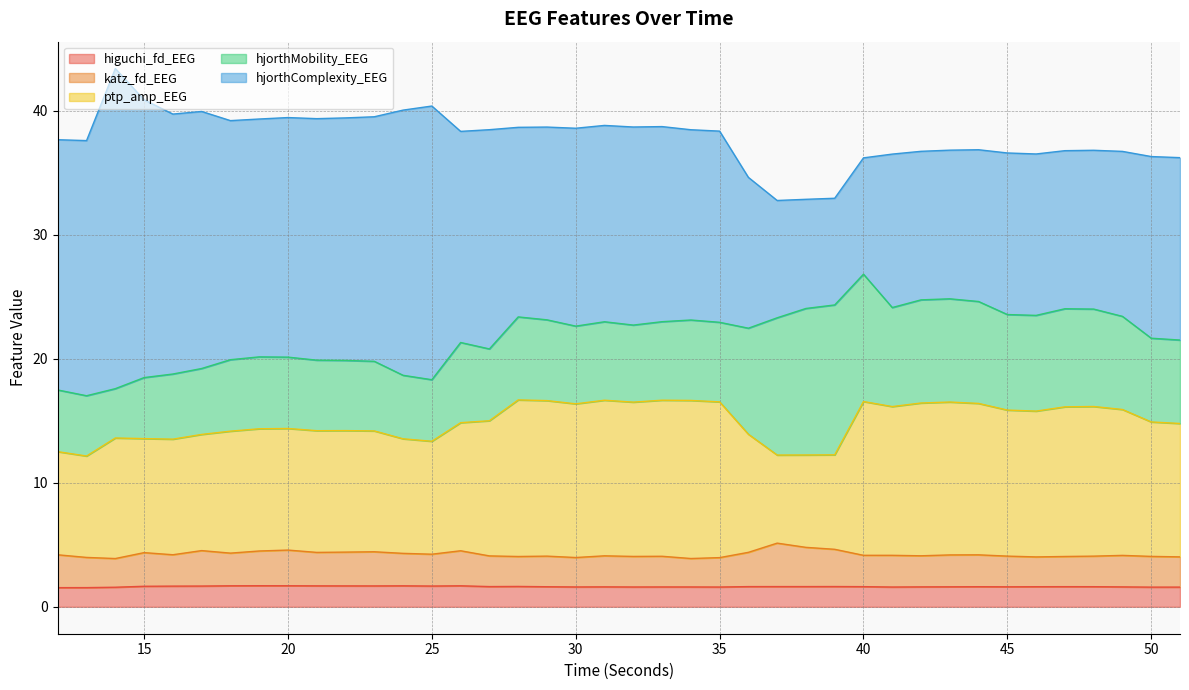

List the labels in order of katz_fd_EEG value, smallest first.

14, 34, 35, 30, 13, 46, 51, 28, 47, 32, 50, 33, 48, 29, 45, 27, 31, 42, 49, 41, 40, 43, 44, 12, 16, 25, 24, 18, 15, 21, 36, 22, 23, 19, 26, 17, 20, 39, 38, 37